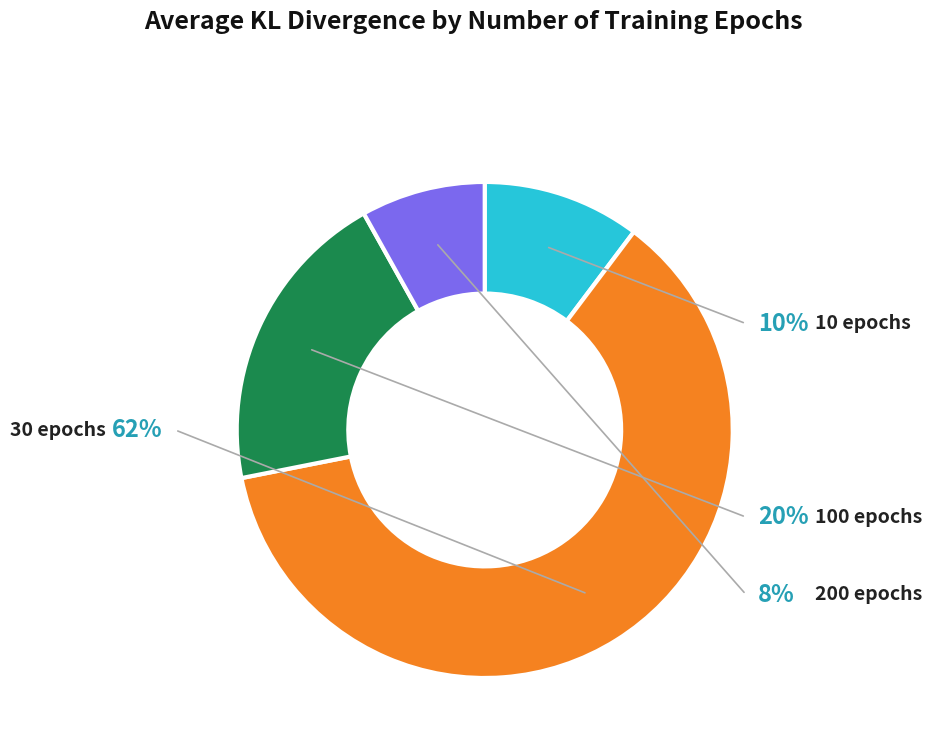

Which category has the biggest portion of the pie?

30 epochs